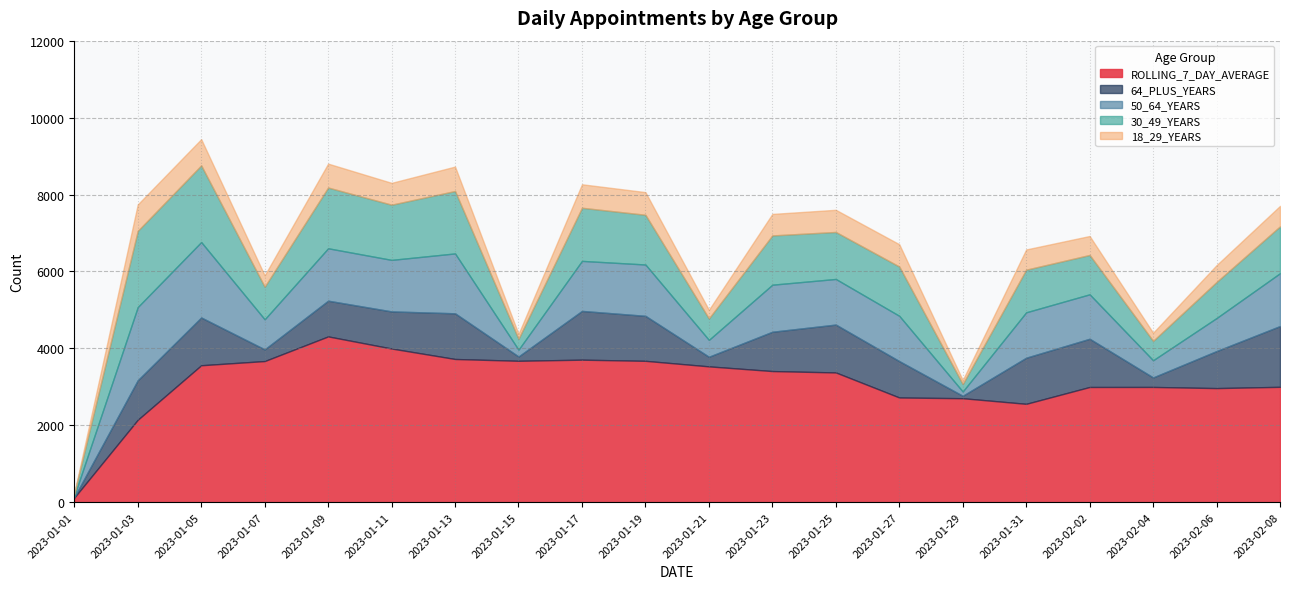

What is the minimum value for 64_PLUS_YEARS?

11